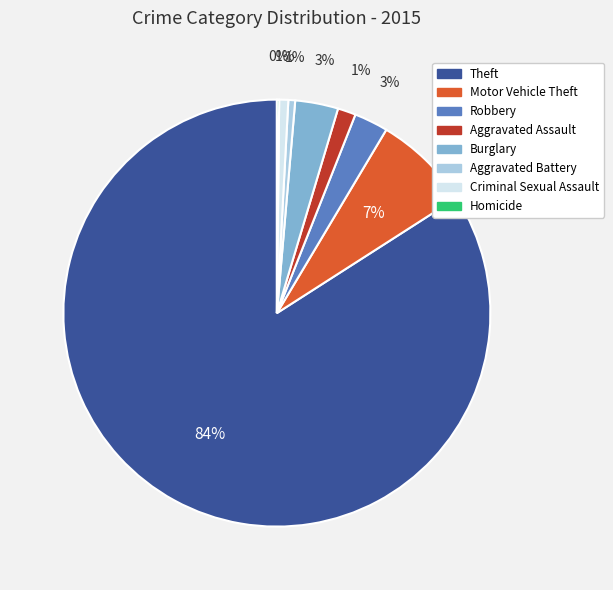

Does any single category account for the majority?

Yes